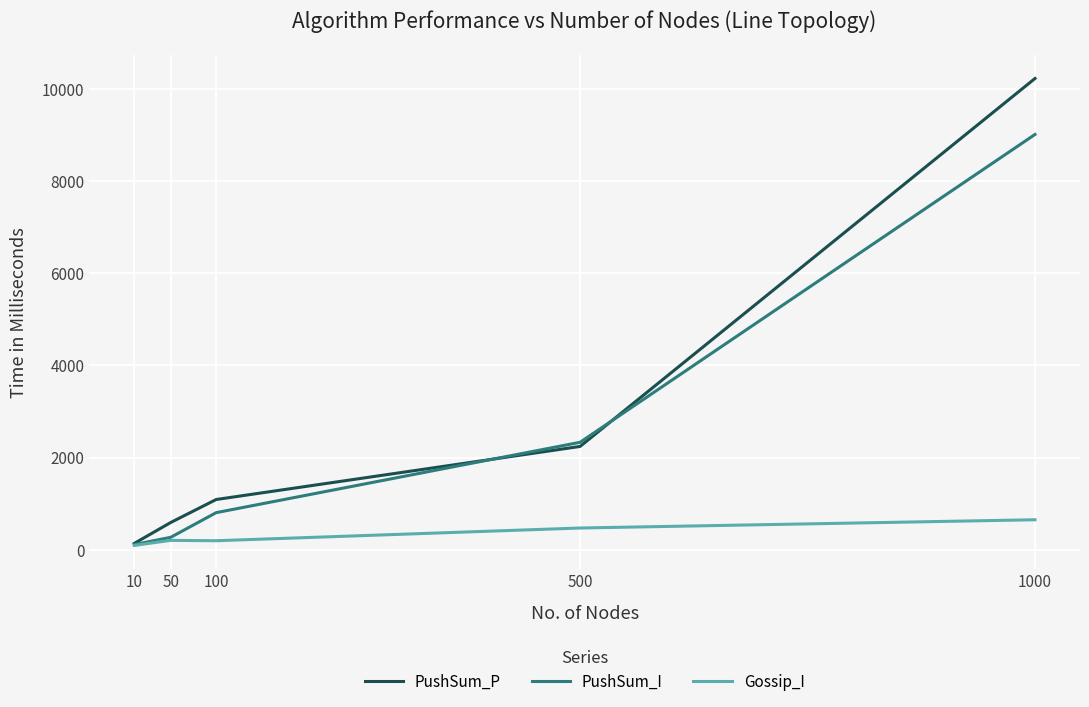

What is the difference between the Gossip_I values at 500 and 1000?

179